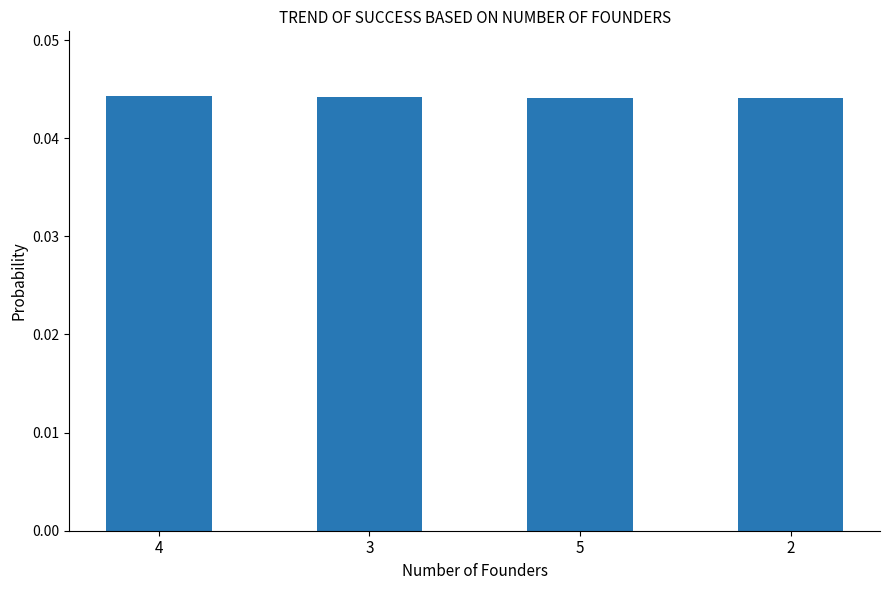

How many values are between 0 and 1?

4